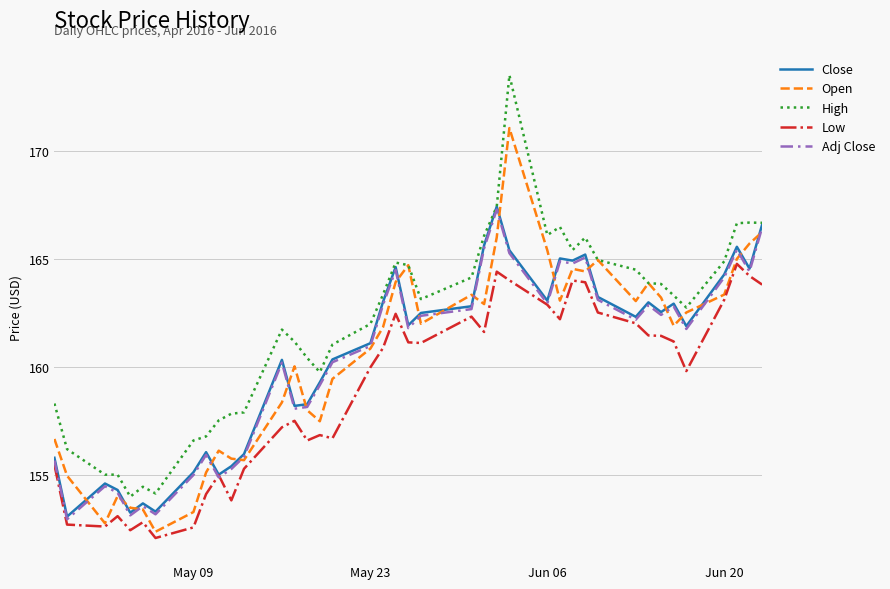

What is the greatest value displayed?

173.5